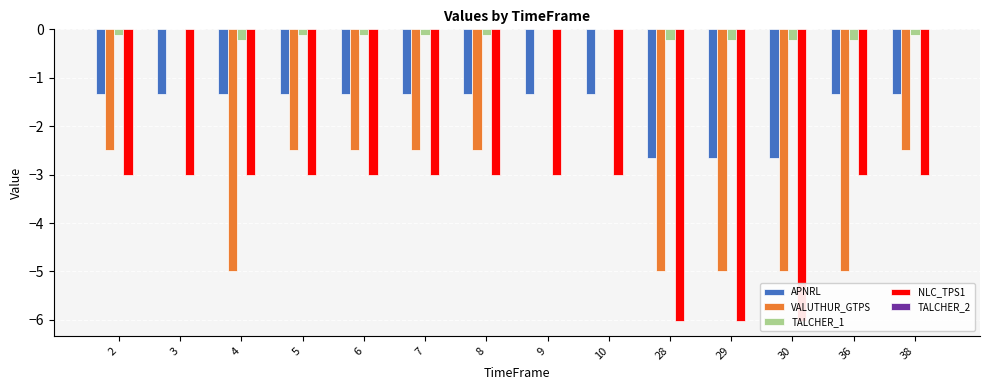

Which series has the largest total across all categories?

TALCHER_2